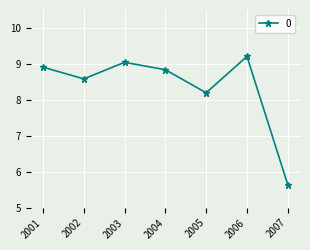

What is the change in value from 2001 to 2007?

-3.3